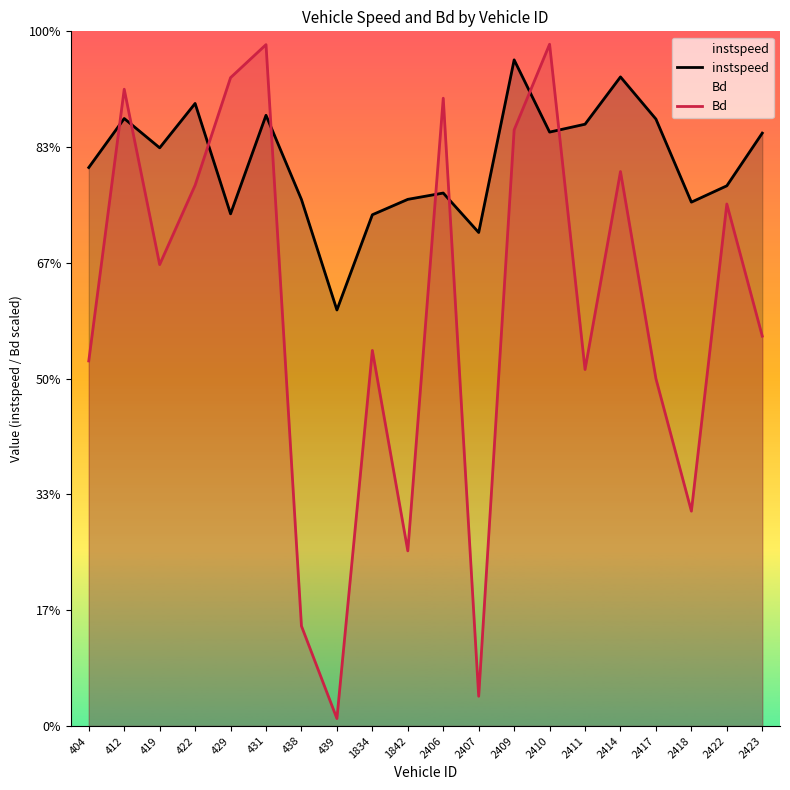

In Bd, how many points are higher than both neighbors (excluding endpoints)?

7